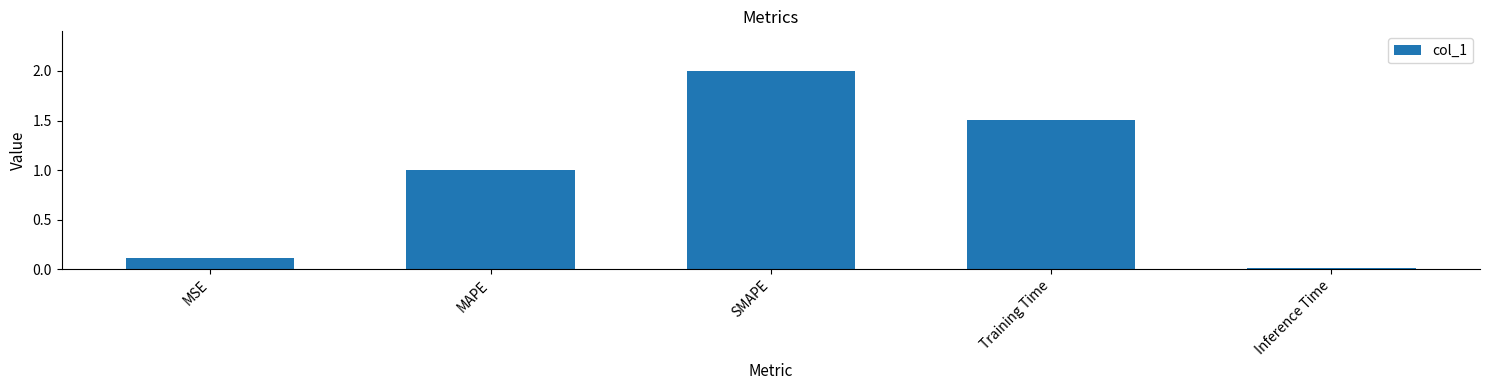

Count the number of categories in the chart.

5